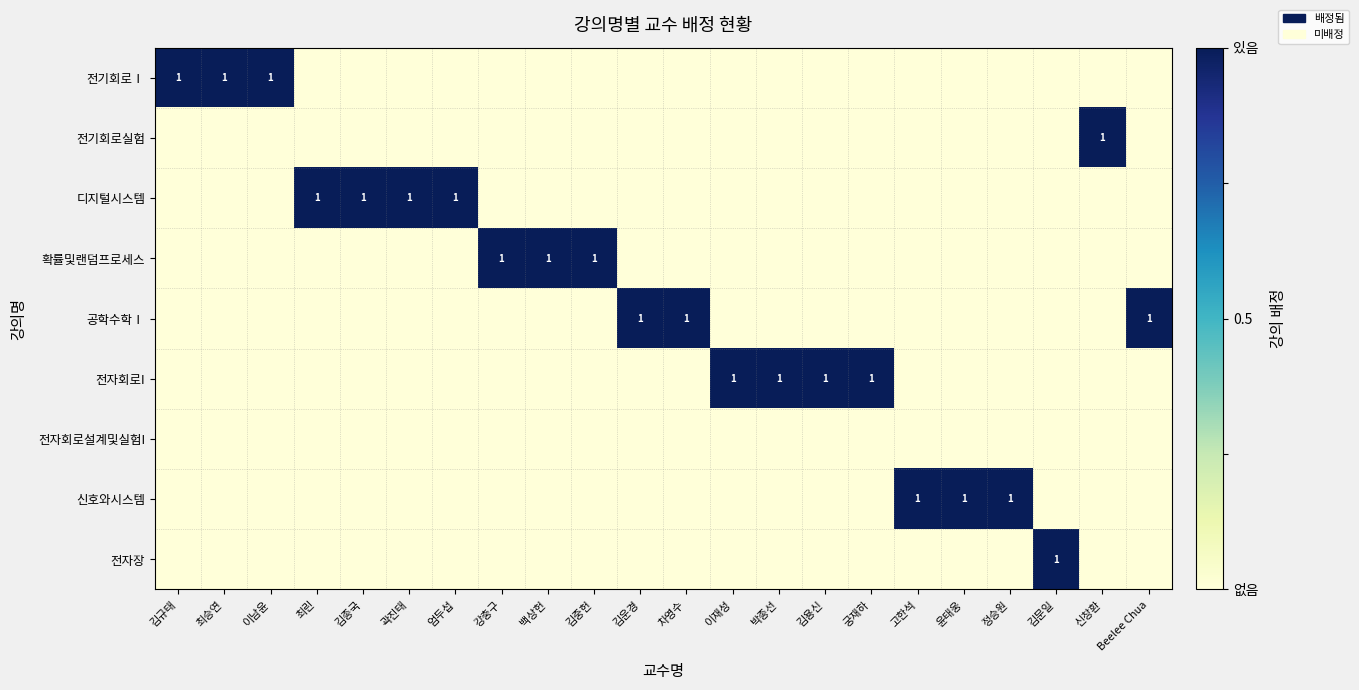

Rank the categories by 전자회로설계및실험I value from lowest to highest.

김규태, 최승연, 이남윤, 최린, 김종국, 곽진태, 엄두섭, 강충구, 백상헌, 김중헌, 김운경, 차영수, 이재성, 박종선, 김용신, 궁재하, 고한석, 윤태웅, 정승원, 김문일, 신창환, Beelee Chua